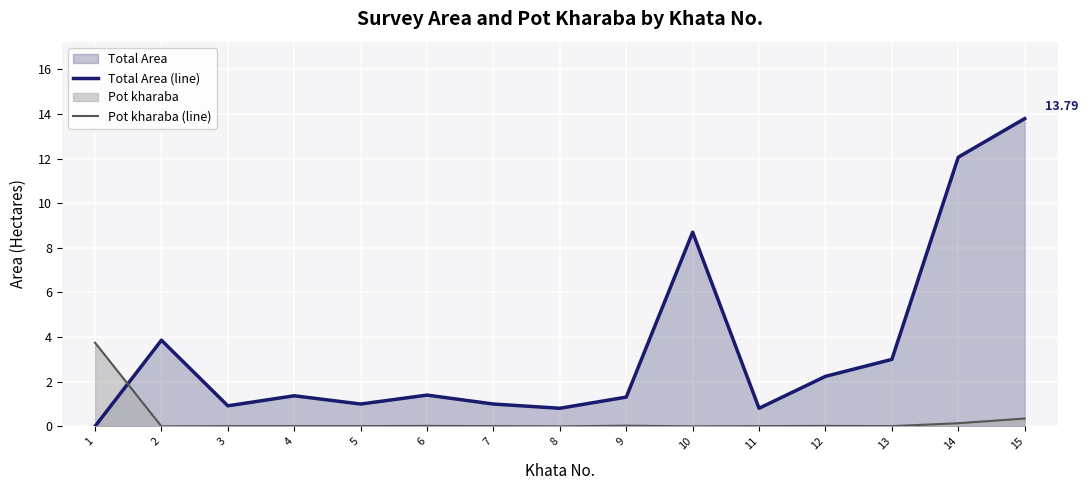

How many interior local peaks does the Total Area (line) series have?

4